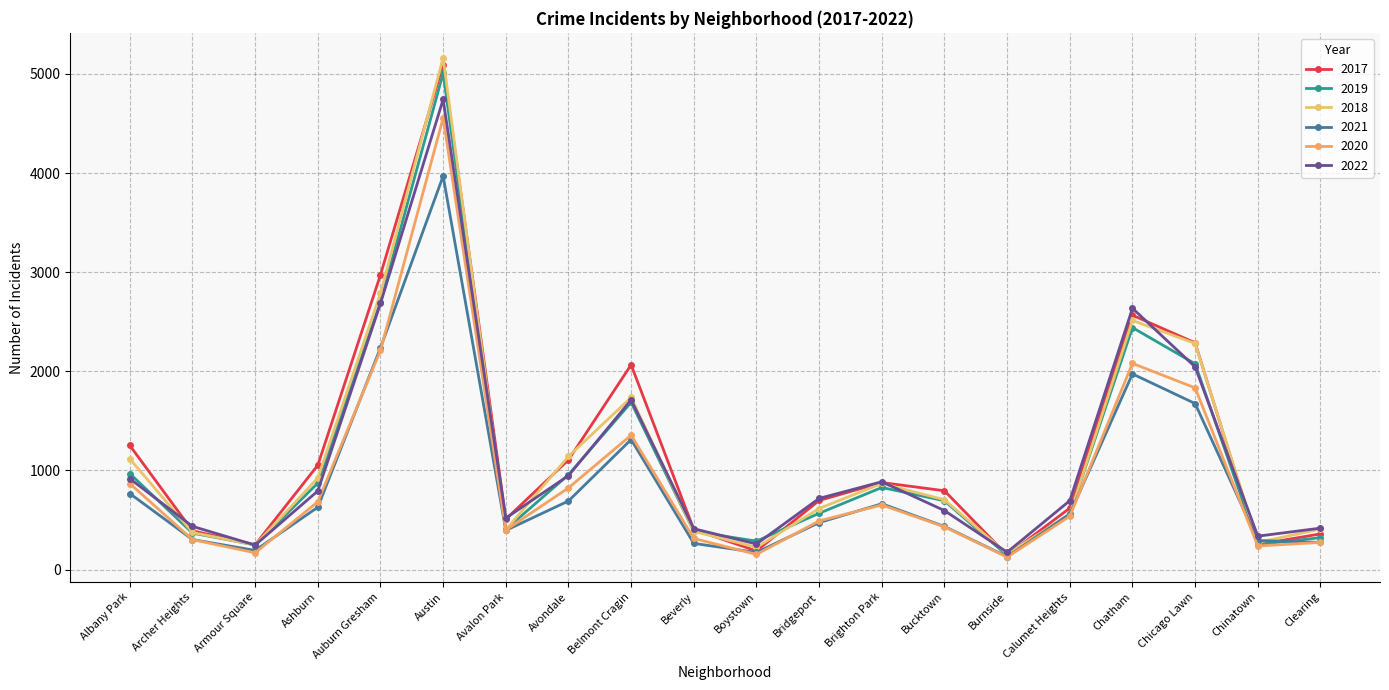

What are all the series names shown in the legend?

2017, 2019, 2018, 2021, 2020, 2022